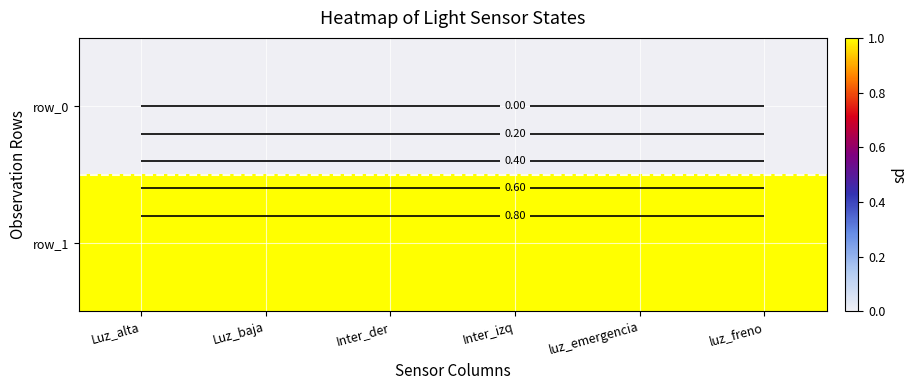

Which category has the highest value across all series?

Luz_alta